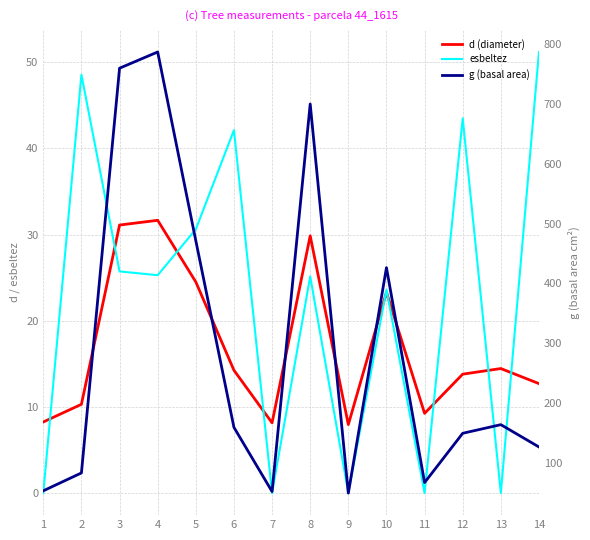

Which label corresponds to the smallest value in the chart?

1